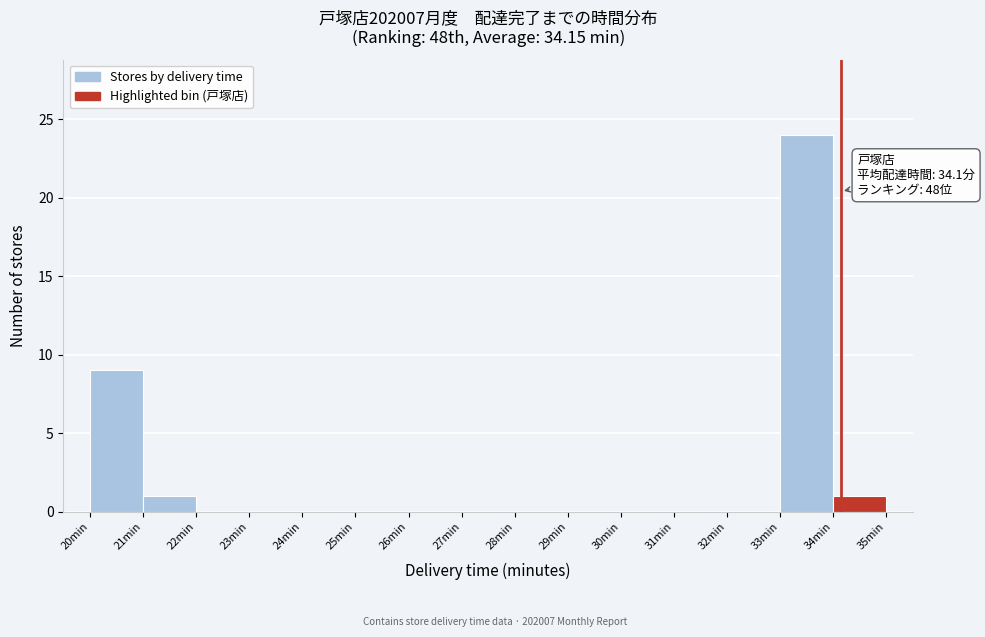

Which range on the x-axis has the tallest bar?

33 to 34